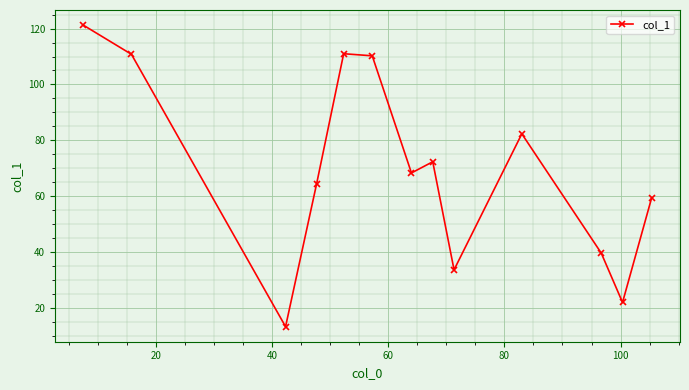

What is the value of the 9th point from the left?

33.7